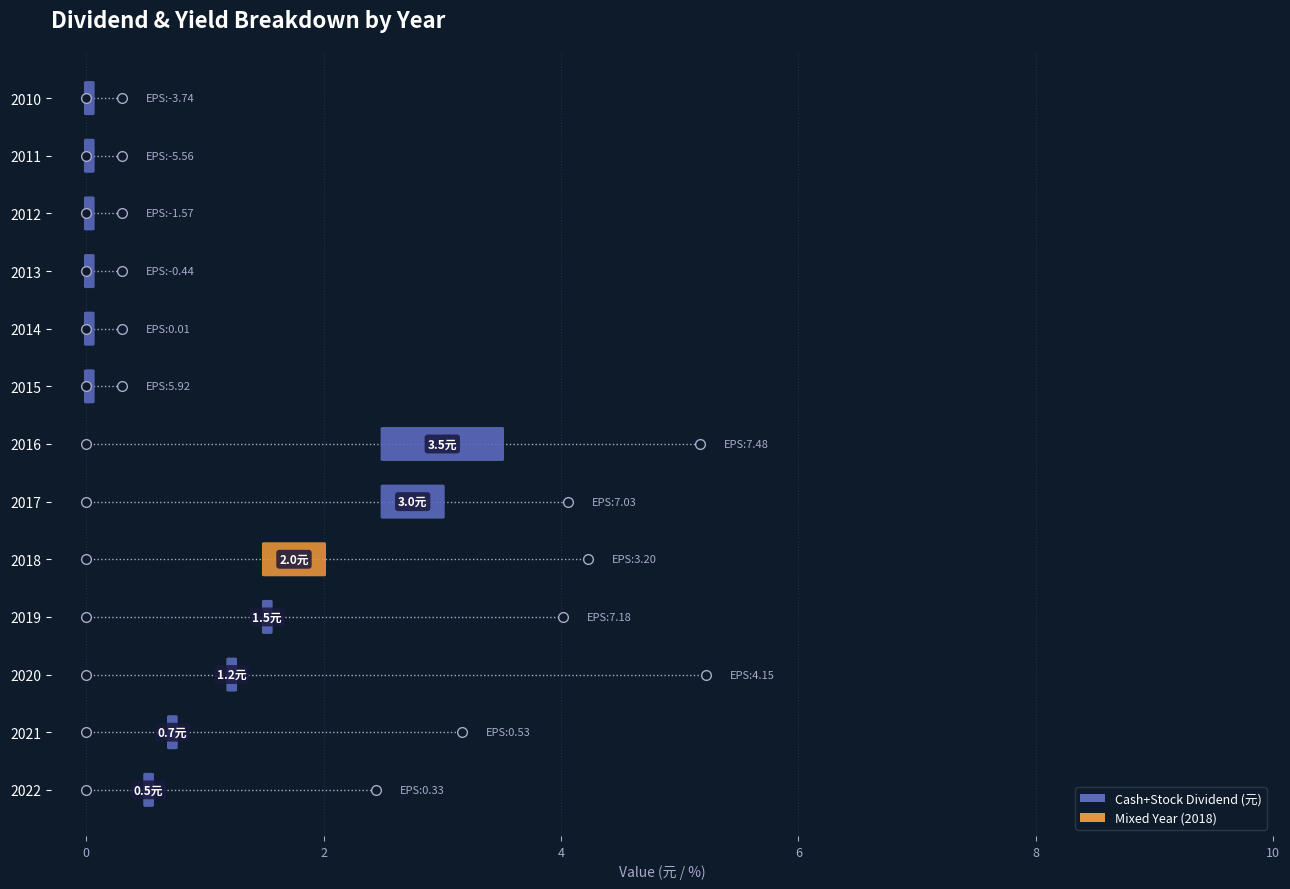

Is it true that Cash Yield (%) equals 0.8 at 2017?

False